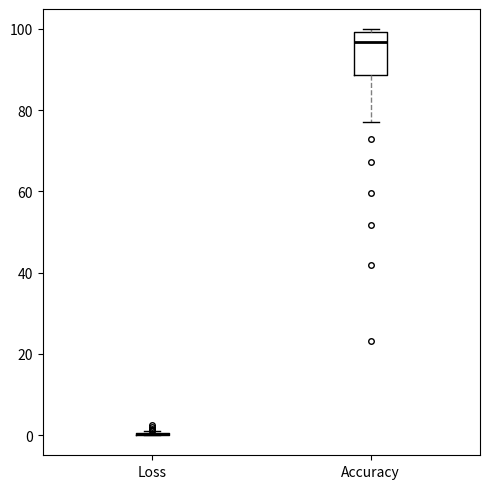

Reading left to right, transcribe this box plot: for each box, give where its median line is, the range the box spans, and where its two whiskers end, as read against the y-axis. The values are not printed on the chart, so give them approximately, as read against the axis.

Loss: box collapsed to a line at 0, whiskers 0 to 0
Accuracy: median 96, box 88 to 100, whiskers 76 to 100 (just above the box's upper edge)